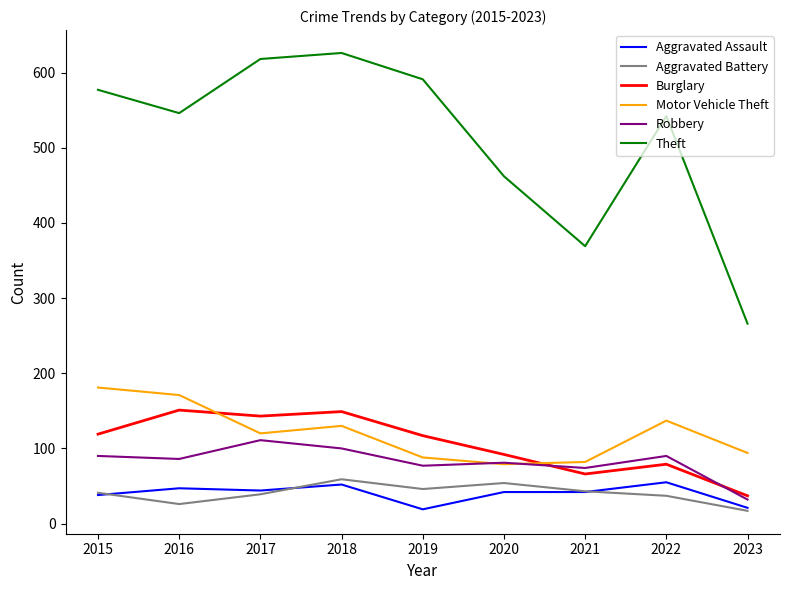

At which category does Robbery reach its first local peak?

2017